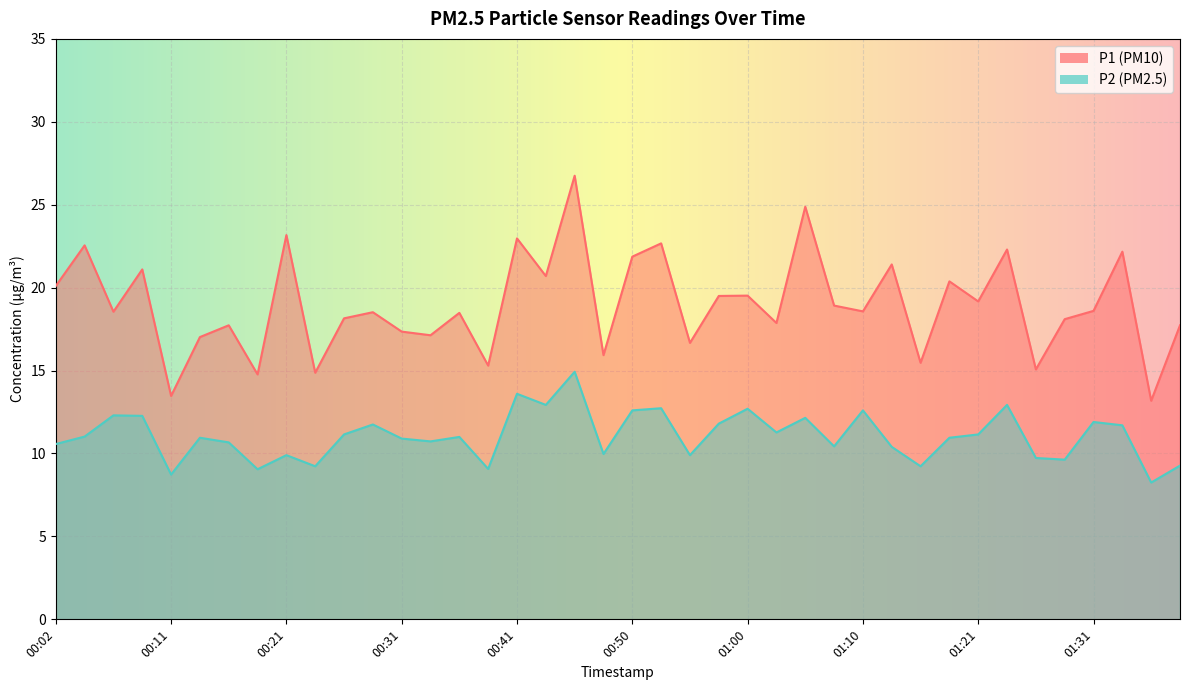

At which category does P2 reach its first local valley?

00:11